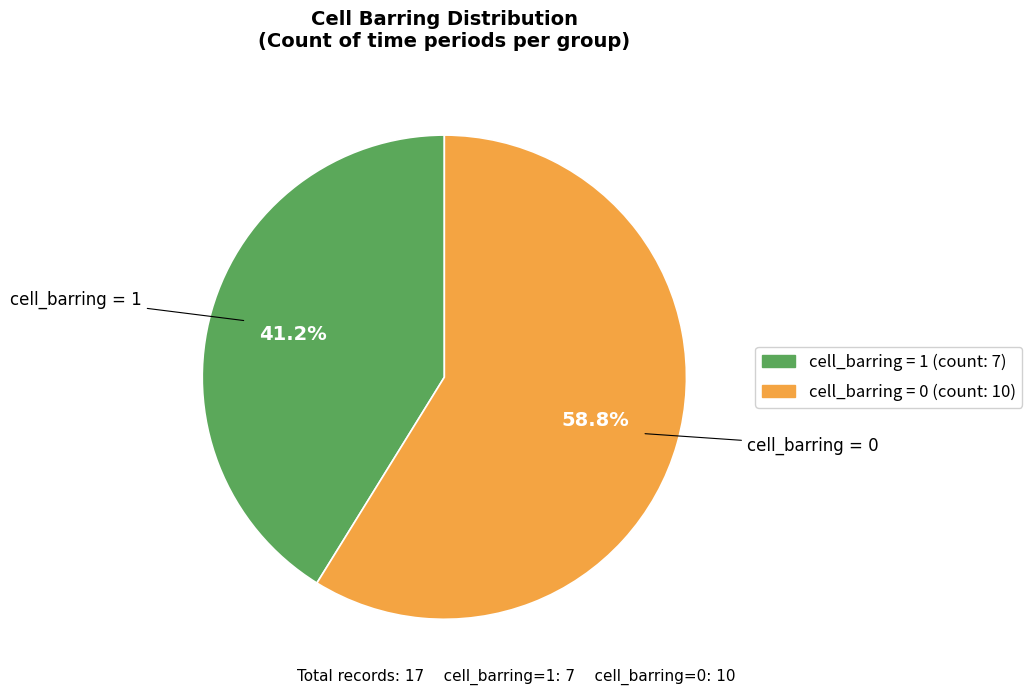

How many segments does this pie chart have?

2